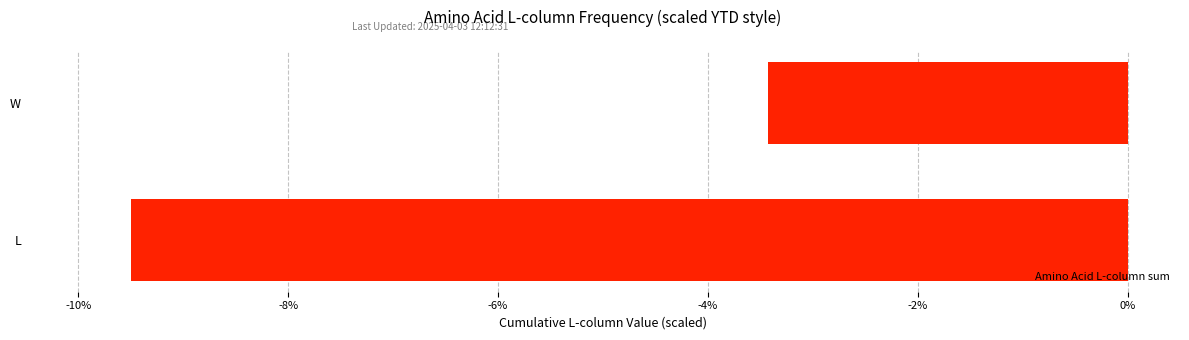

What is the change in value from L to W?

+6.1